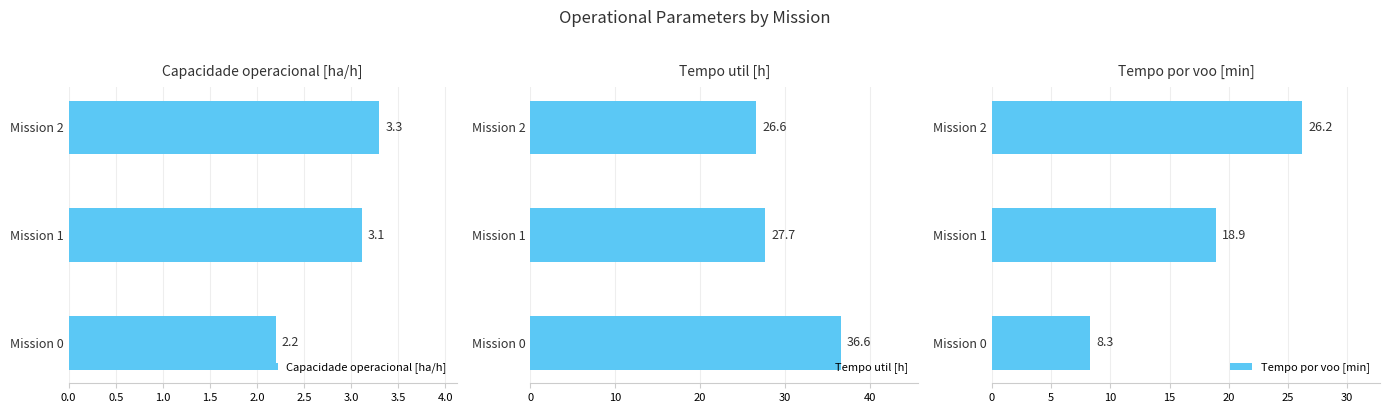

Rank the series by their maximum value, from lowest to highest.

Capacidade operacional [ha/h], Tempo por voo [min], Tempo util [h]